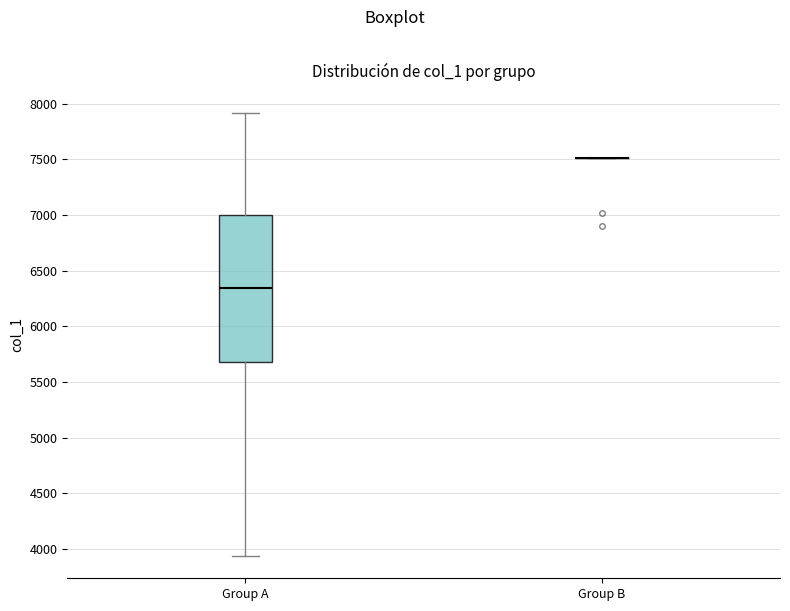

Which box is the tallest, from its lower edge to its upper edge?

Group A